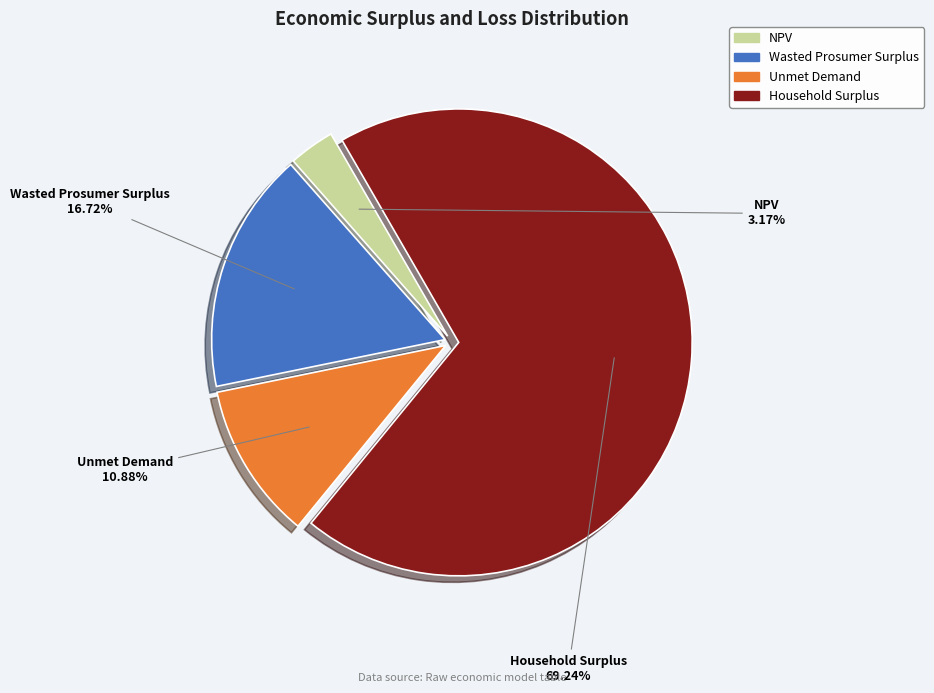

What is the ratio of the value at Unmet Demand to the value at NPV?

3.4